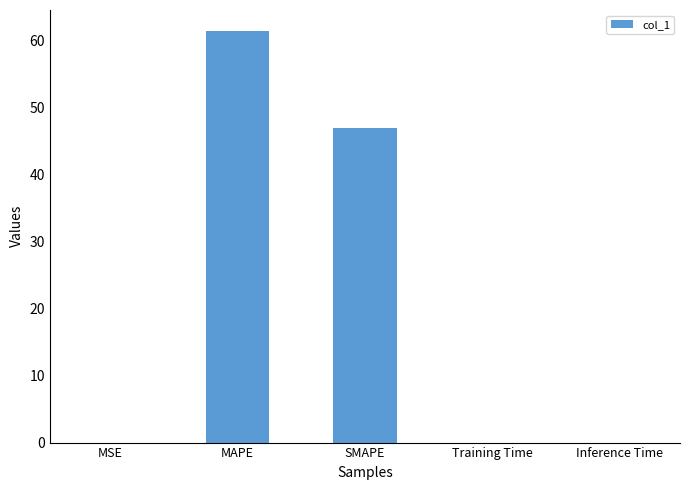

At which category does the chart reach its peak across all series?

MAPE